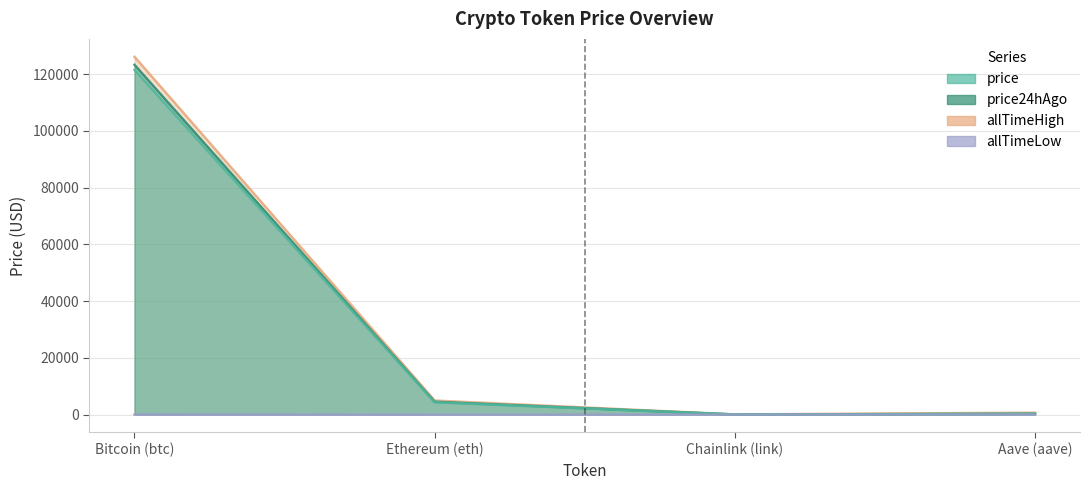

What is the smallest value displayed?

0.1